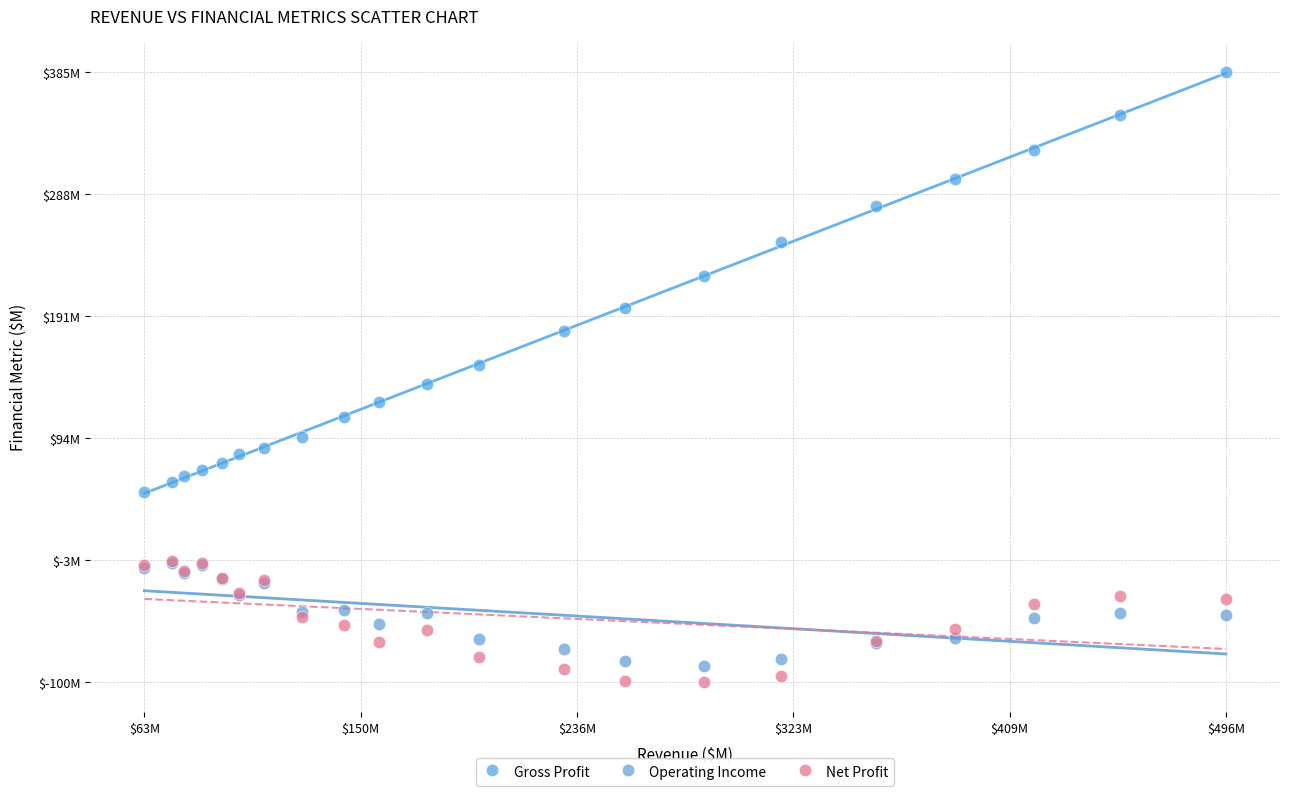

What are all the series names shown in the legend?

Gross Profit, Operating Income, Net Profit